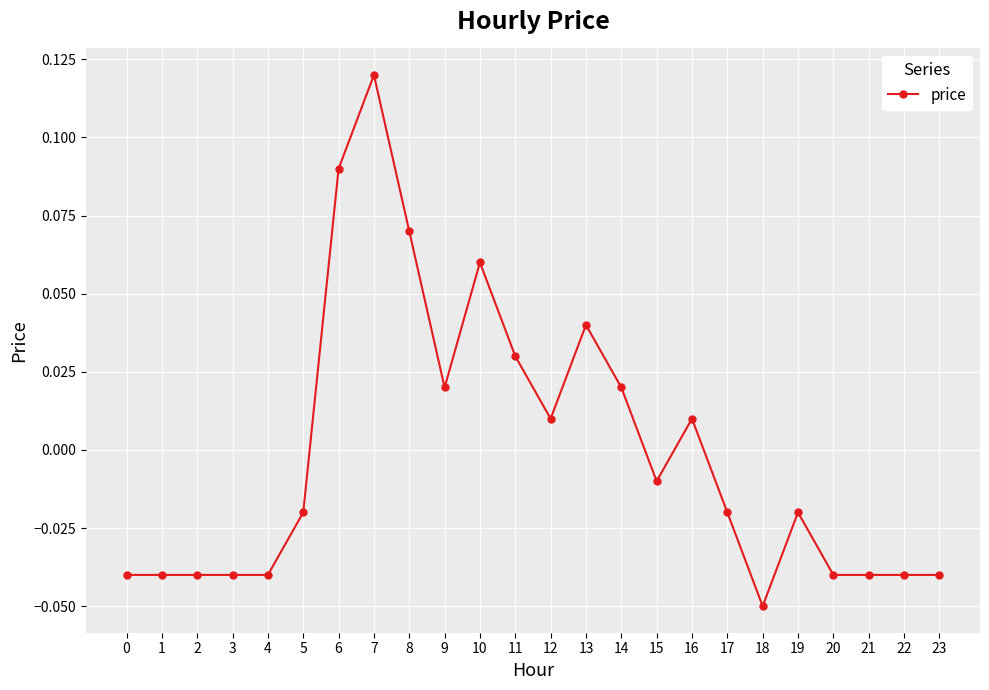

Between 22 and 15, which is larger?

15